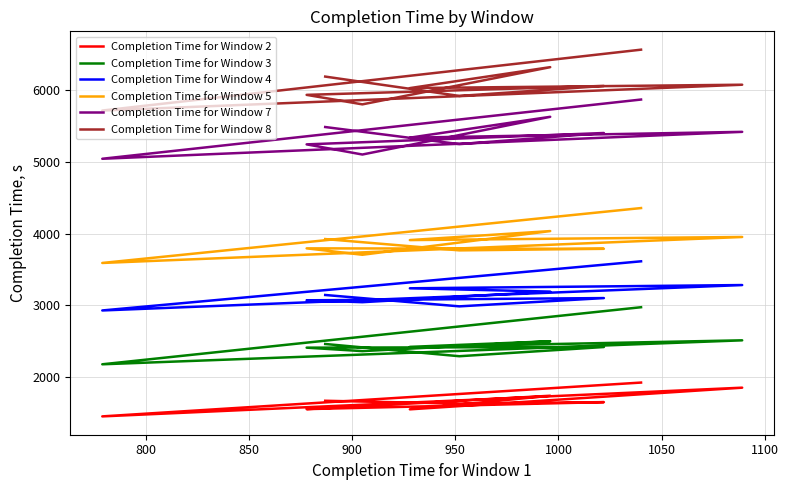

What is the difference between the highest and lowest values at 800?

4250